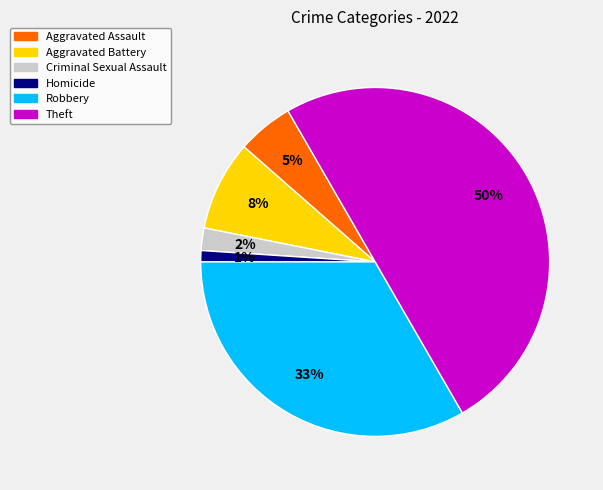

Count the number of slices in the pie.

6